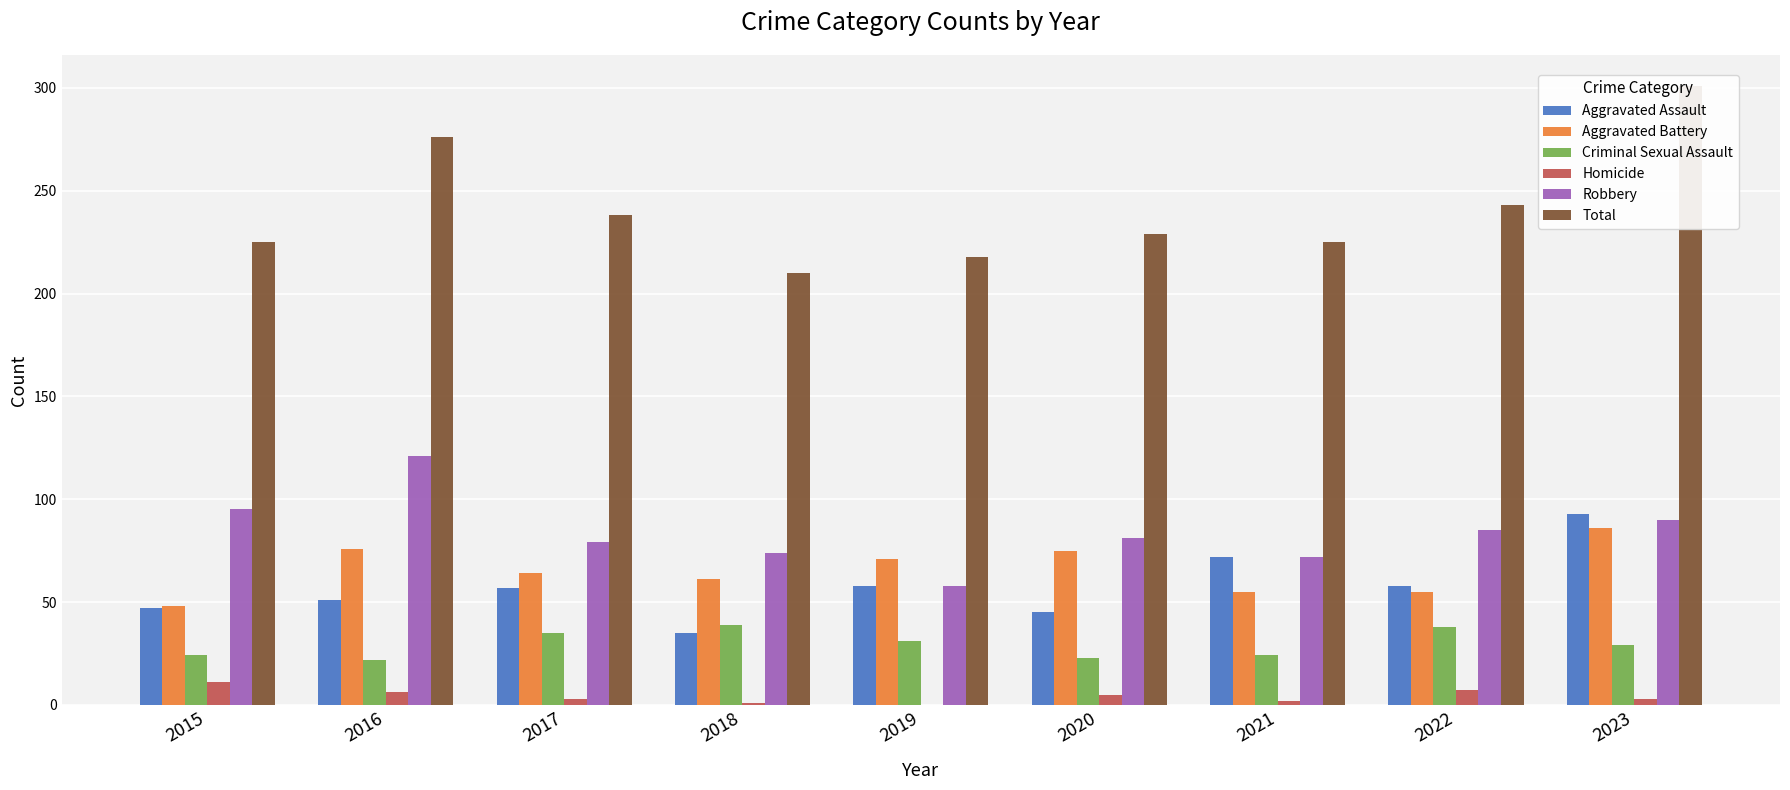

What are all the series names shown in the legend?

Aggravated Assault, Aggravated Battery, Criminal Sexual Assault, Homicide, Robbery, Total